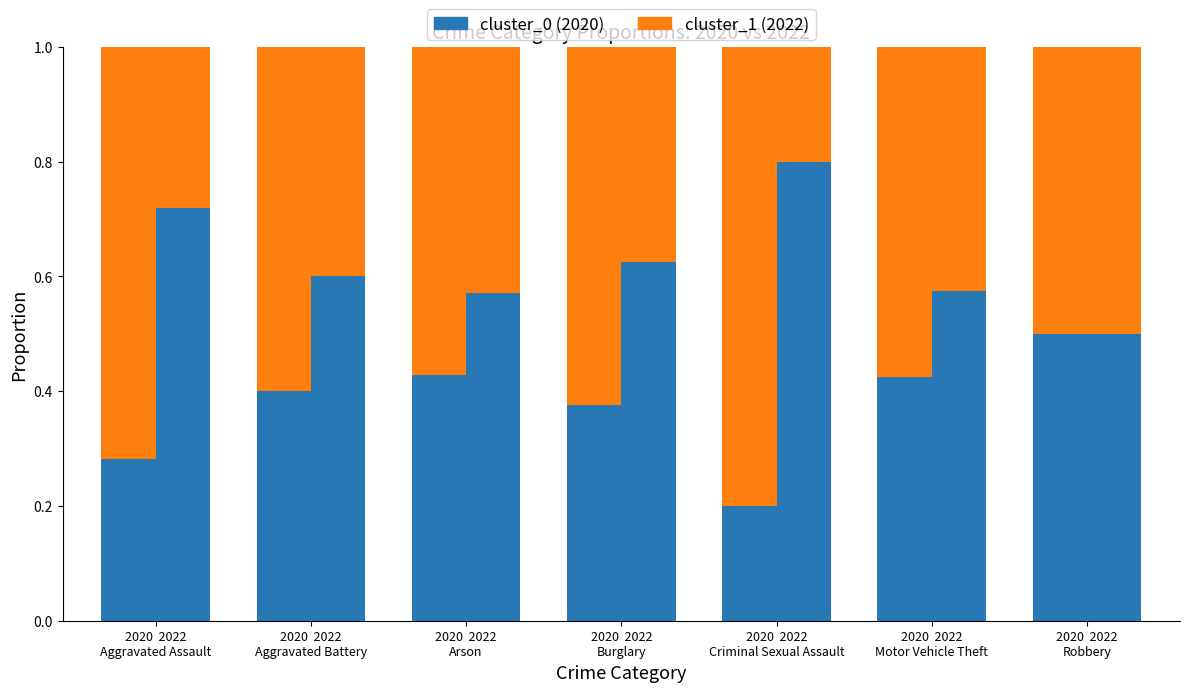

What is the difference between the cluster_1 values at 2020  2022
Arson and 2020  2022
Robbery?

0.1